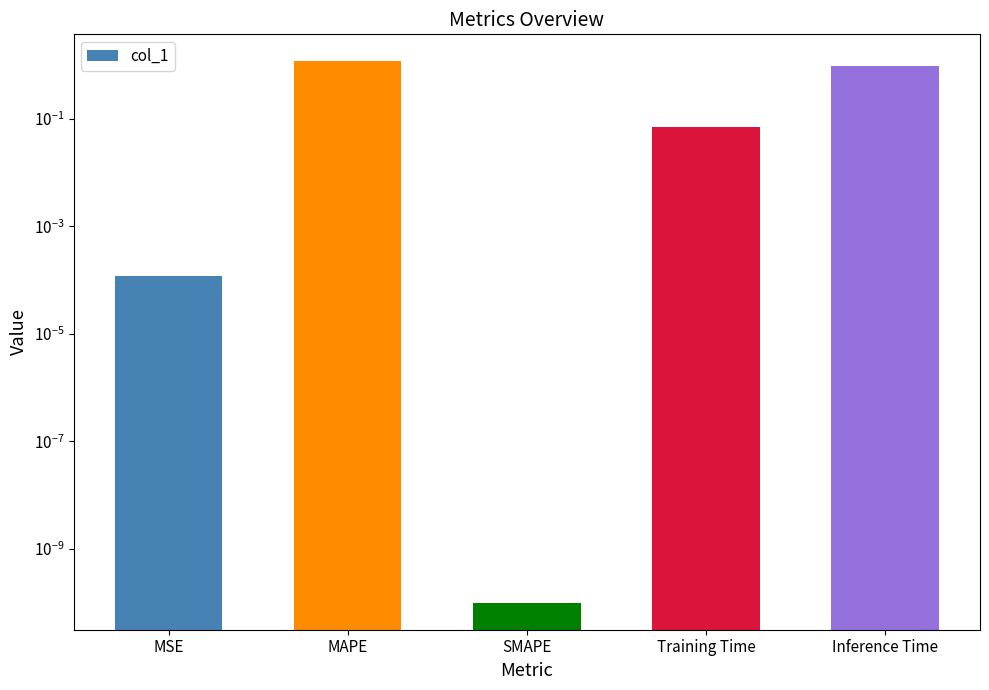

What is the sum of all values?

2.2